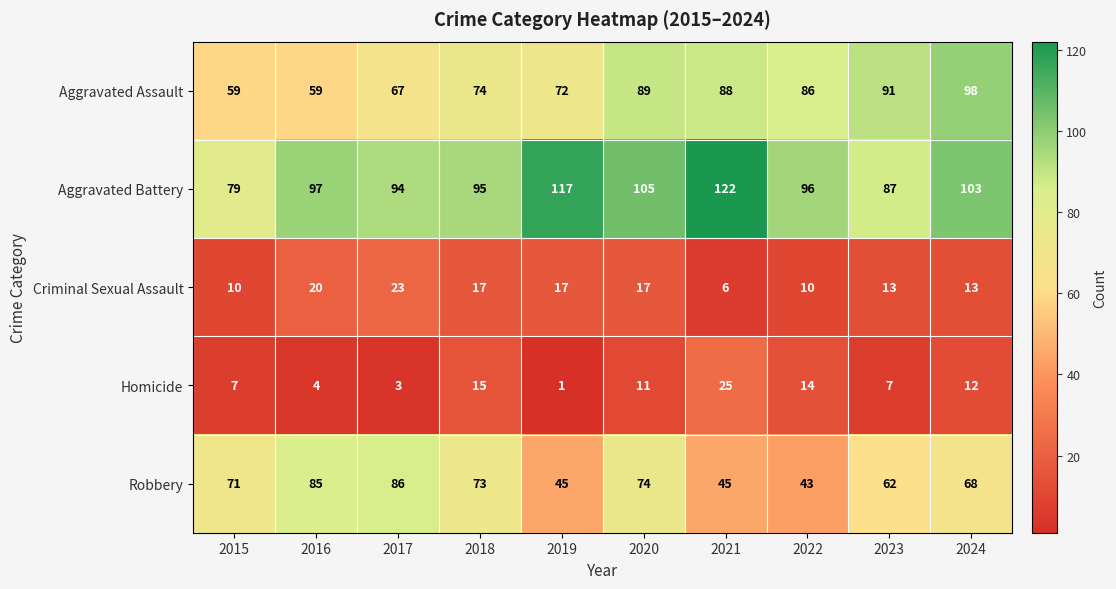

At which category does the chart reach its peak across all series?

2021